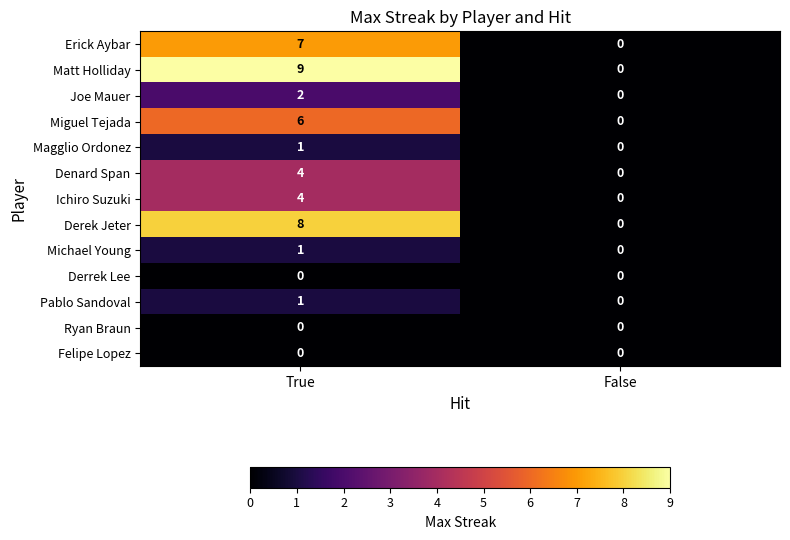

At which label does Matt Holliday reach its minimum?

False